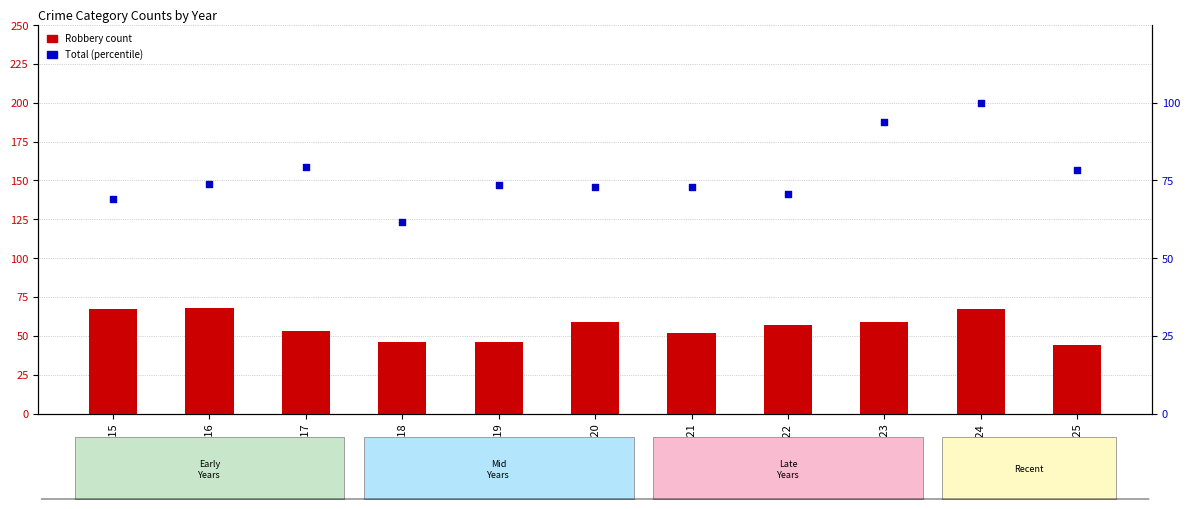

Which series has the widest spread of Y values?

Total (% of max)